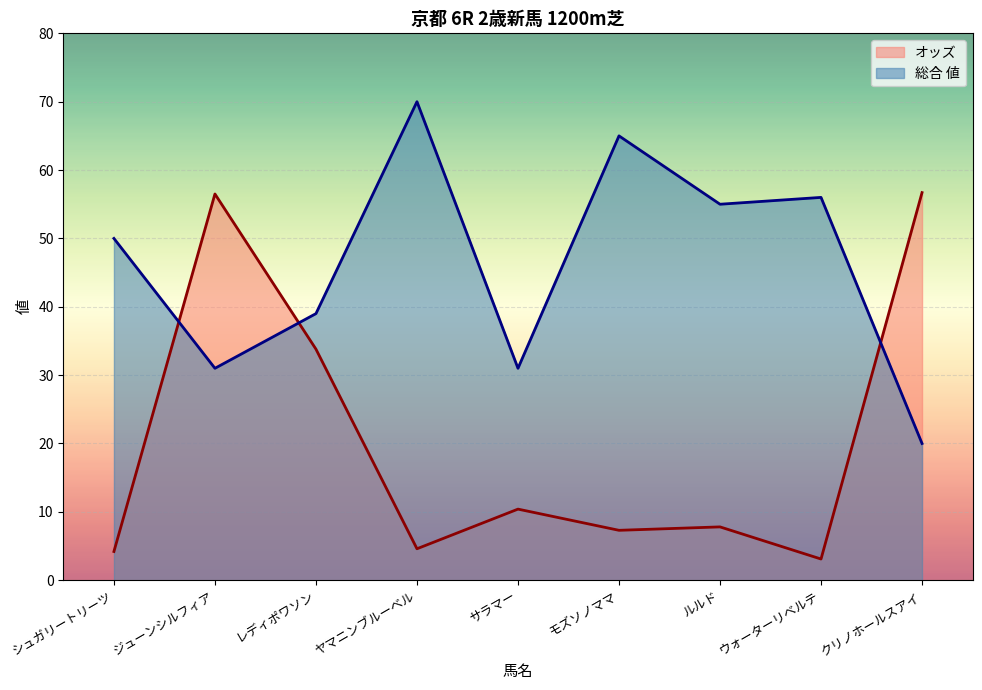

What is the minimum value for オッズ?

3.1